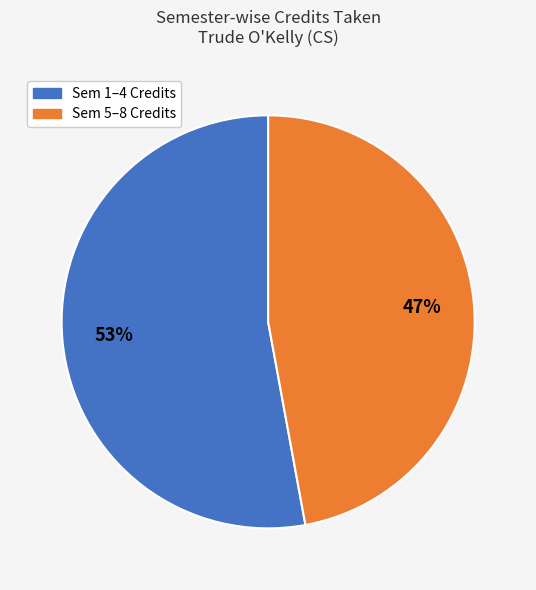

Is there a majority slice in this chart?

Yes